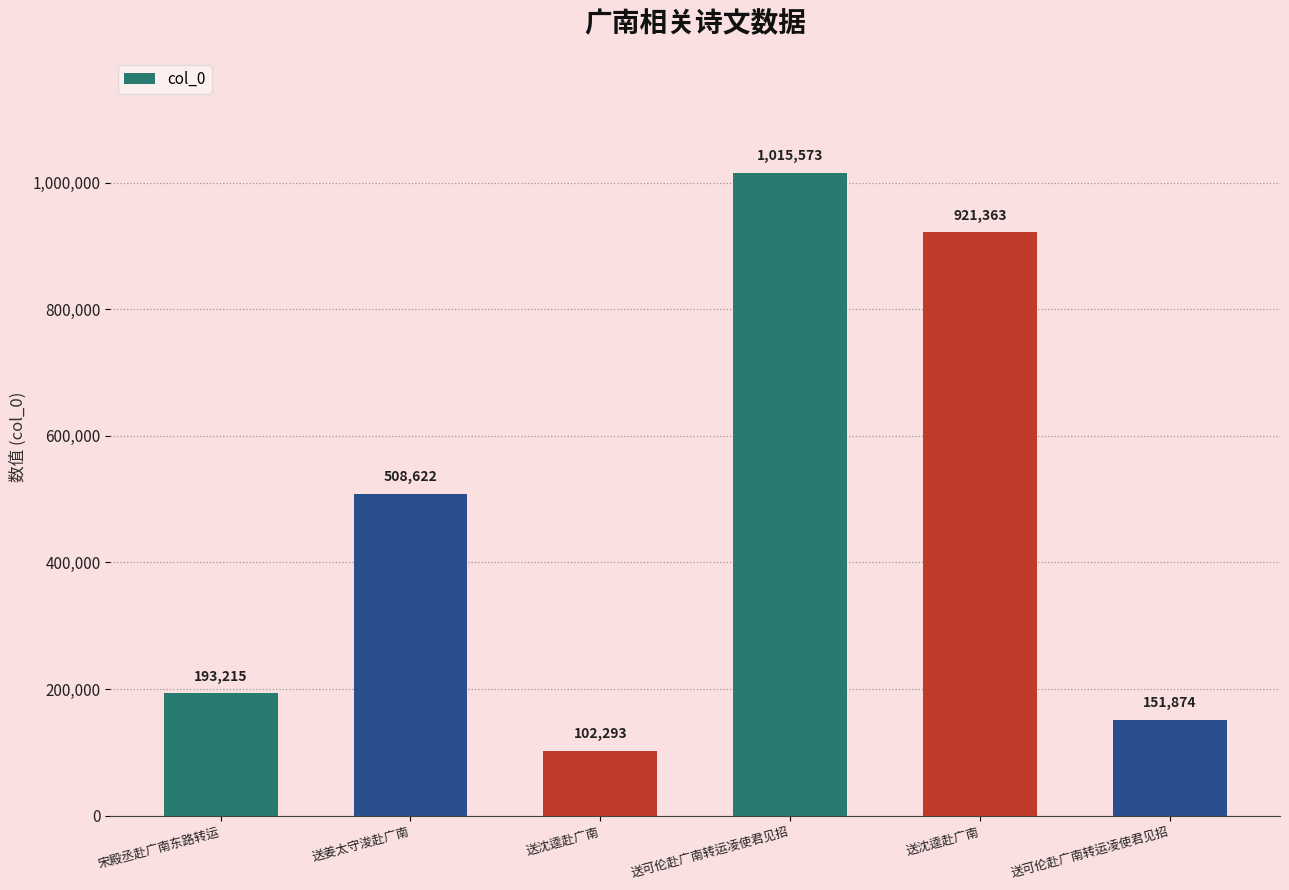

How many data points does each series have?

6